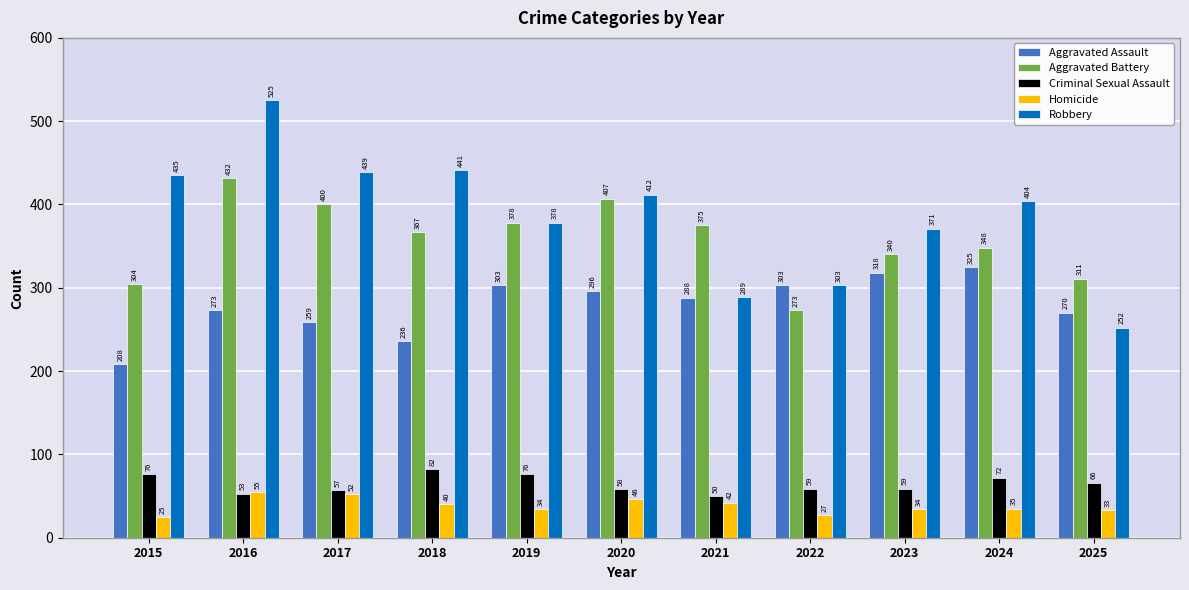

Reading right to left, transcribe all the data shown in this chart.

Aggravated Assault: 2025=270	2024=325	2023=318	2022=303	2021=288	2020=296	2019=303	2018=236	2017=259	2016=273	2015=208
Aggravated Battery: 2025=311	2024=348	2023=340	2022=273	2021=375	2020=407	2019=378	2018=367	2017=400	2016=432	2015=304
Criminal Sexual Assault: 2025=66	2024=72	2023=59	2022=59	2021=50	2020=58	2019=76	2018=82	2017=57	2016=53	2015=76
Homicide: 2025=33	2024=35	2023=34	2022=27	2021=42	2020=46	2019=34	2018=40	2017=52	2016=55	2015=25
Robbery: 2025=252	2024=404	2023=371	2022=303	2021=289	2020=412	2019=378	2018=441	2017=439	2016=525	2015=435